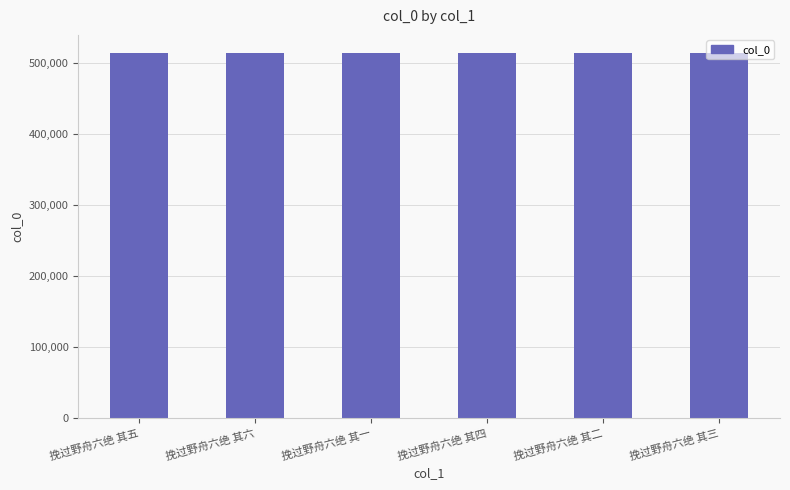

What is the difference between the maximum and minimum values?

5